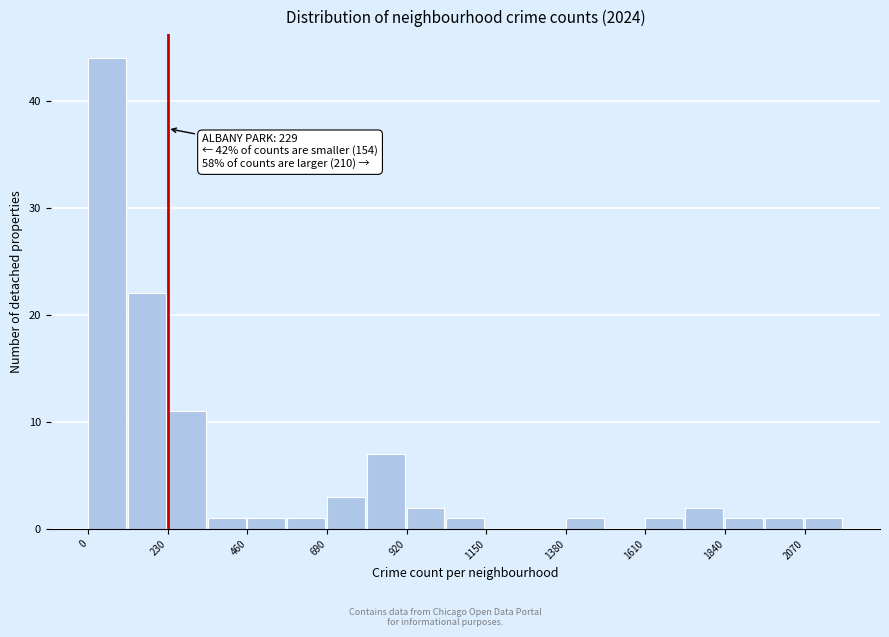

Around what value on the x-axis is the tallest bar? Give the approximate position of its centre, as read against the axis.

50